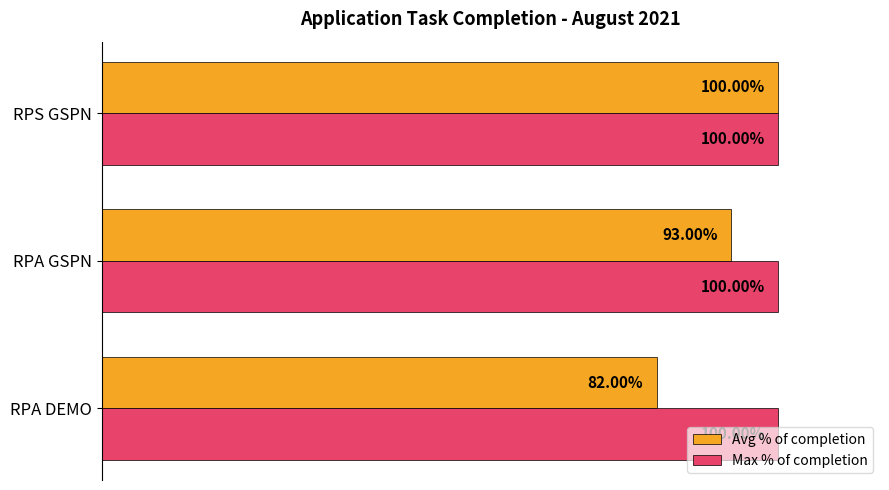

What is the value of the Avg % of completion bar at the 1st from the left?

0.8